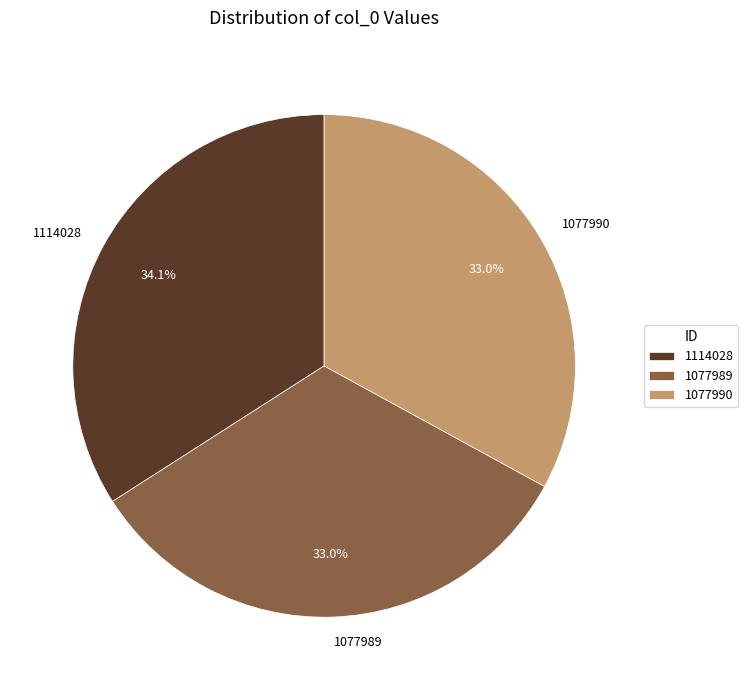

Which slice is the largest?

1114028